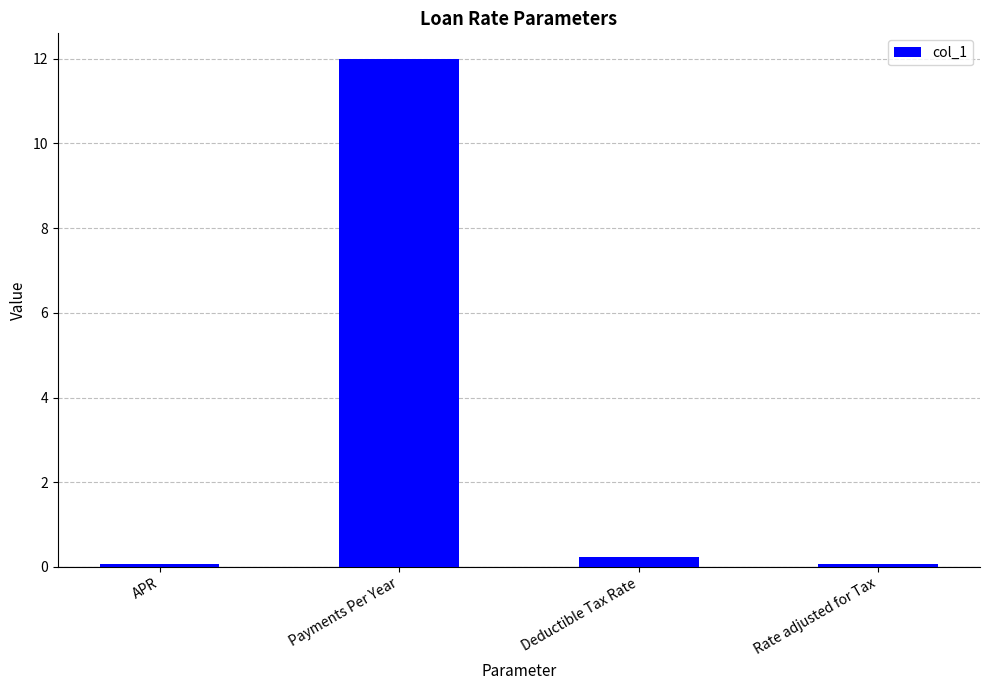

Does the chart contain any negative values?

No